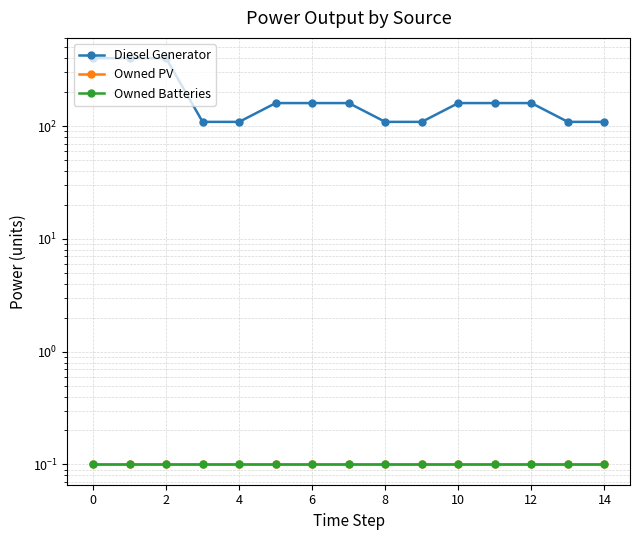

True or false: Owned PV has a value of 0.1 at 12.

True